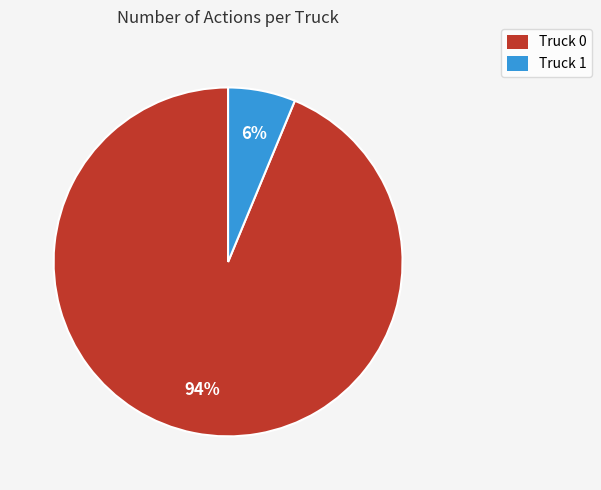

To the nearest percent, what portion does Truck 1 represent?

6%